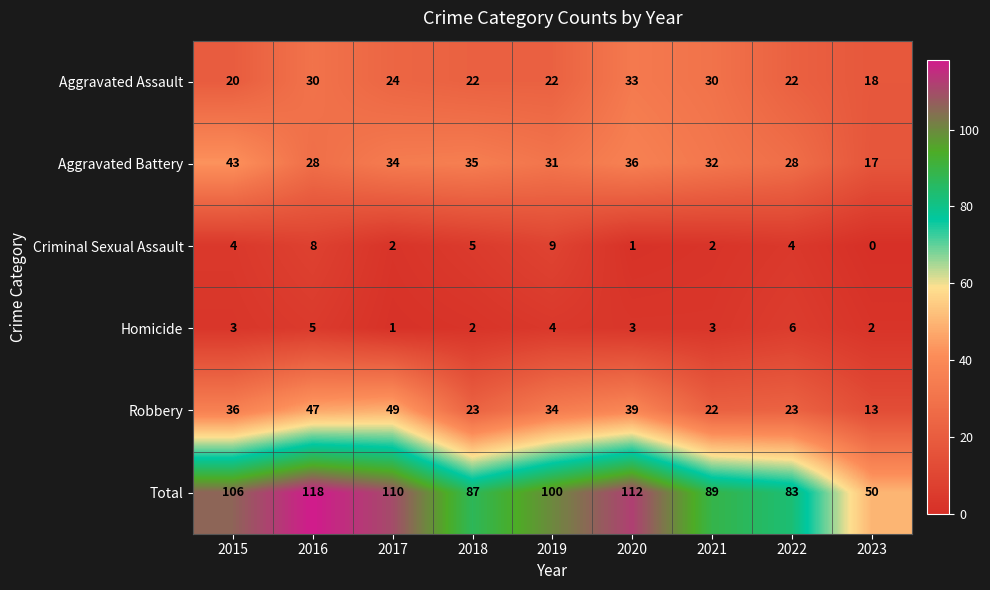

What is the sum of all Aggravated Battery values?

284